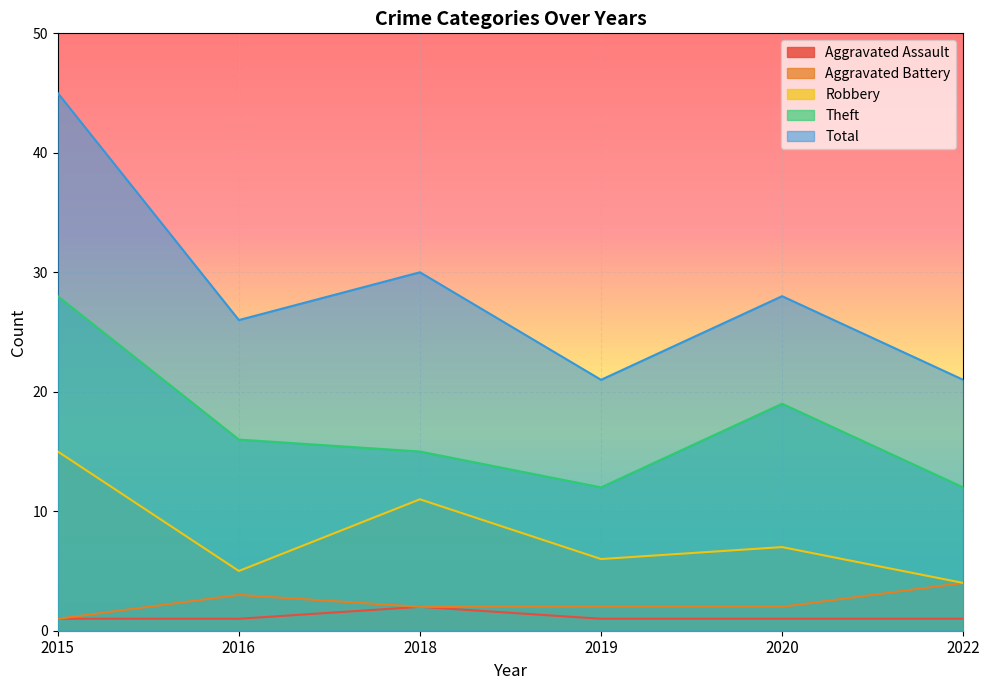

True or false: Aggravated Assault has a value of 1 at 2020.

True